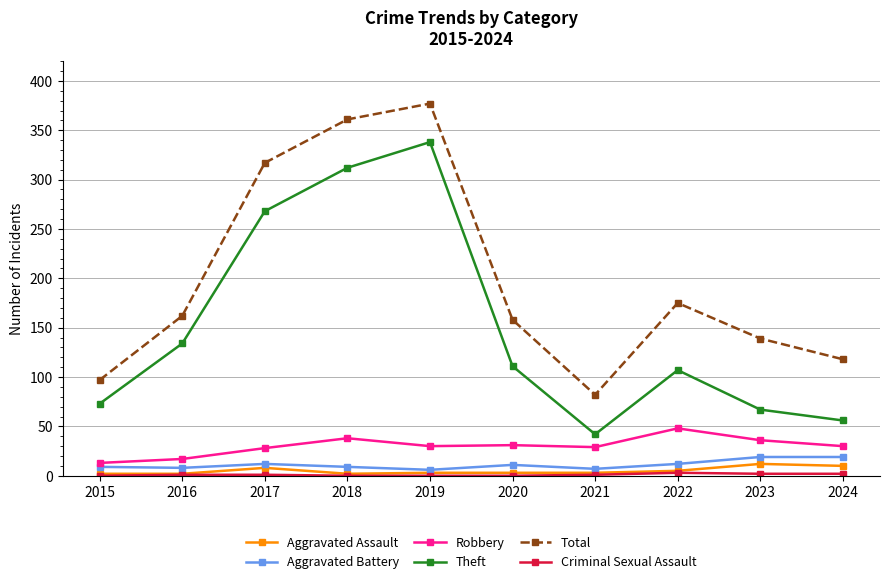

Which series has the largest total across all categories?

Total